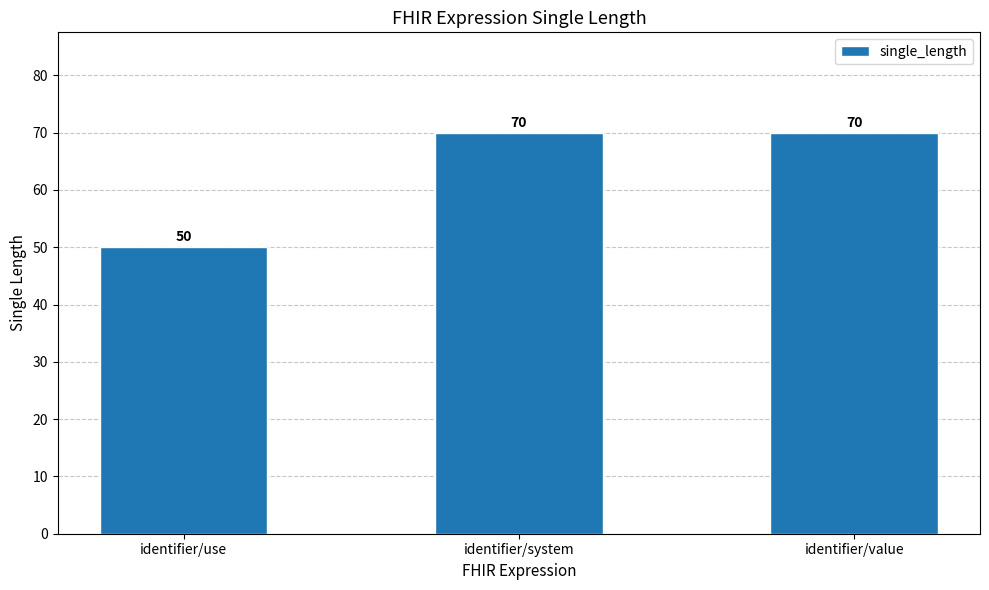

What position from the right is identifier/system?

2